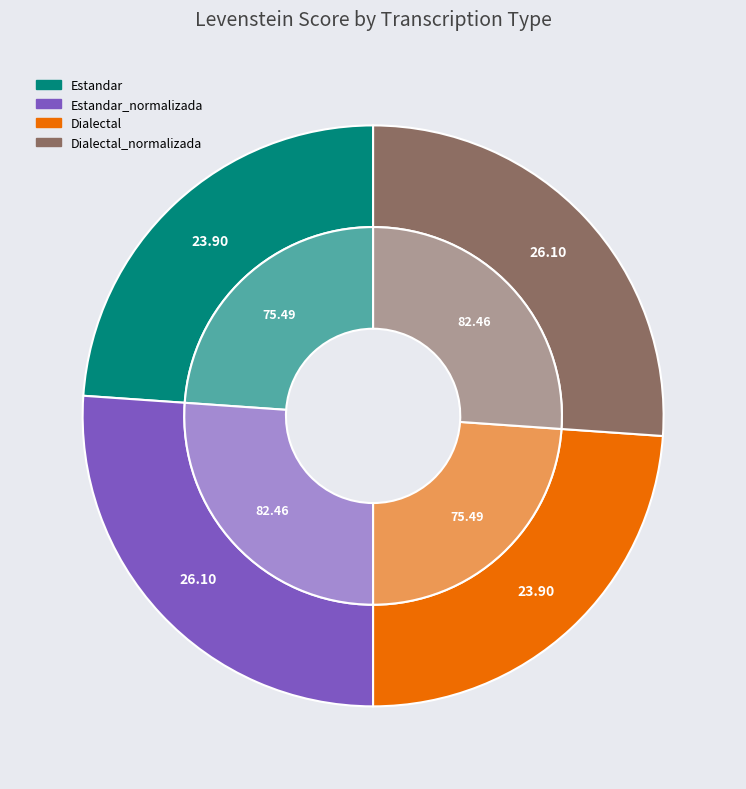

Does any single category account for the majority?

No